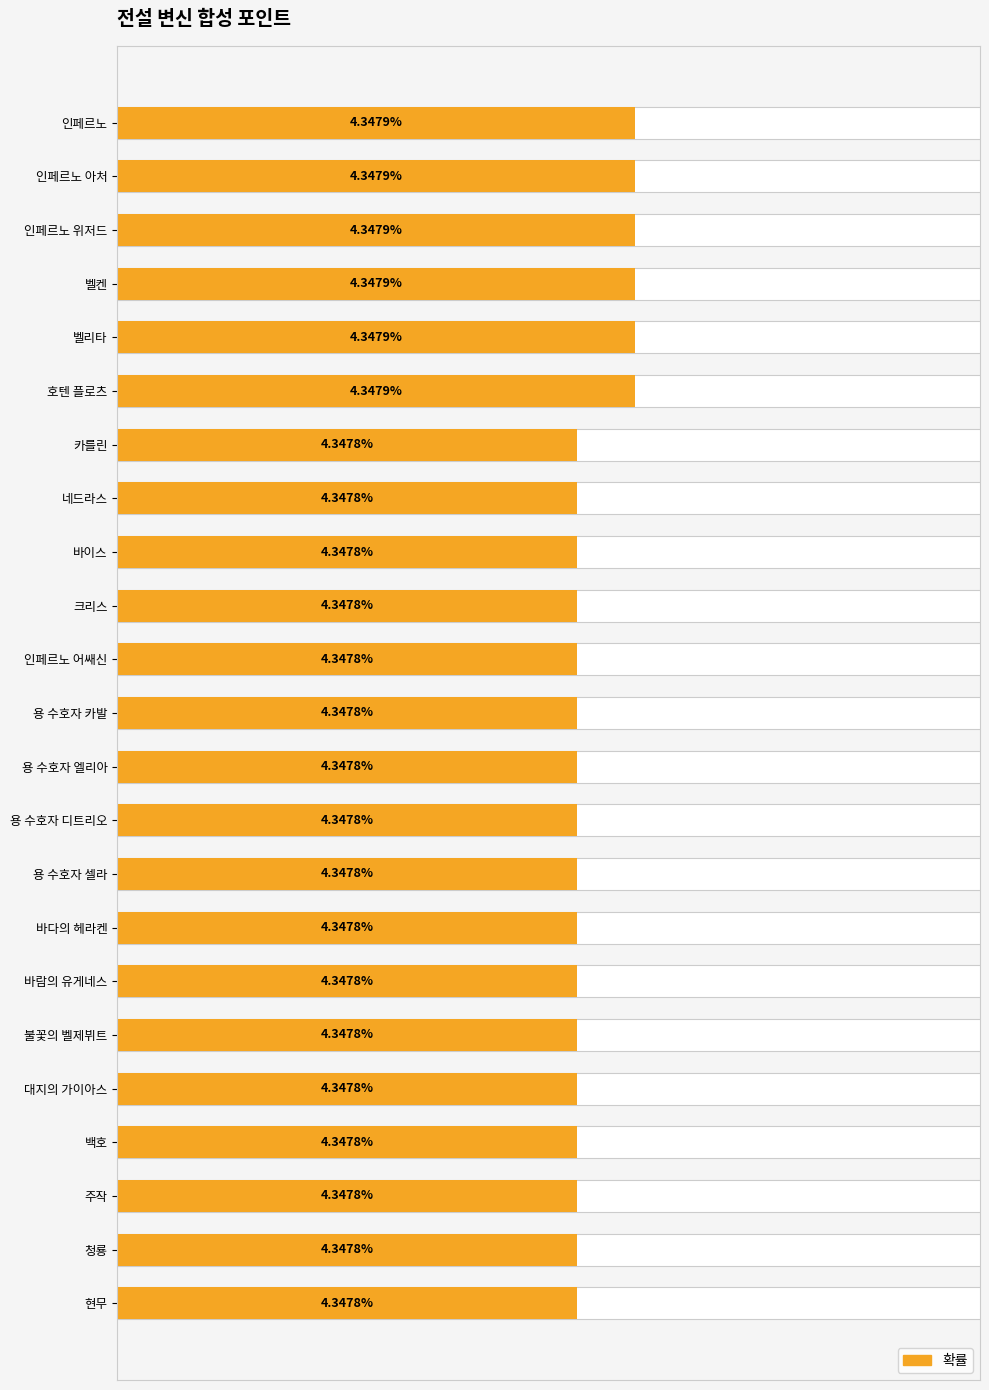

What is the approximate value at 바다의 헤라켄?

4.3